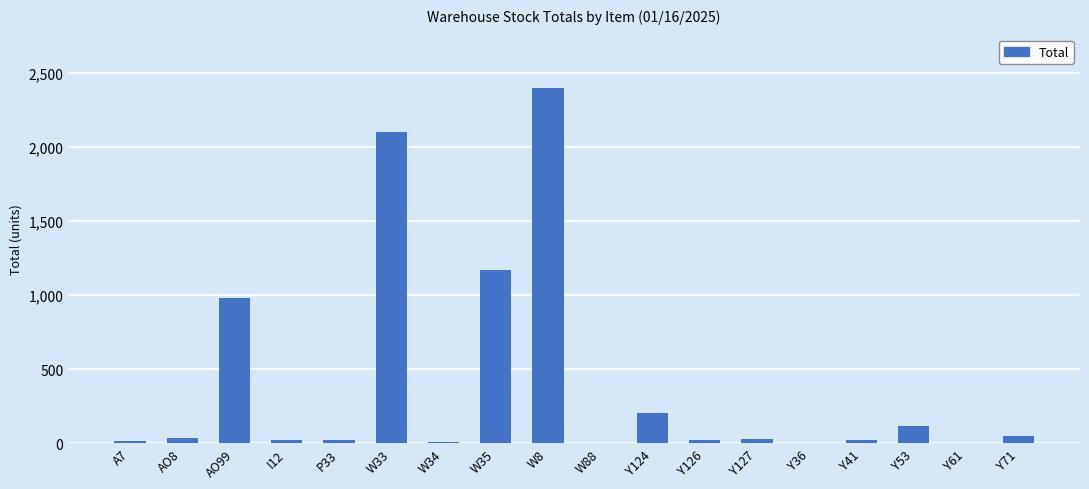

At which label is the value closest to 1200?

W35